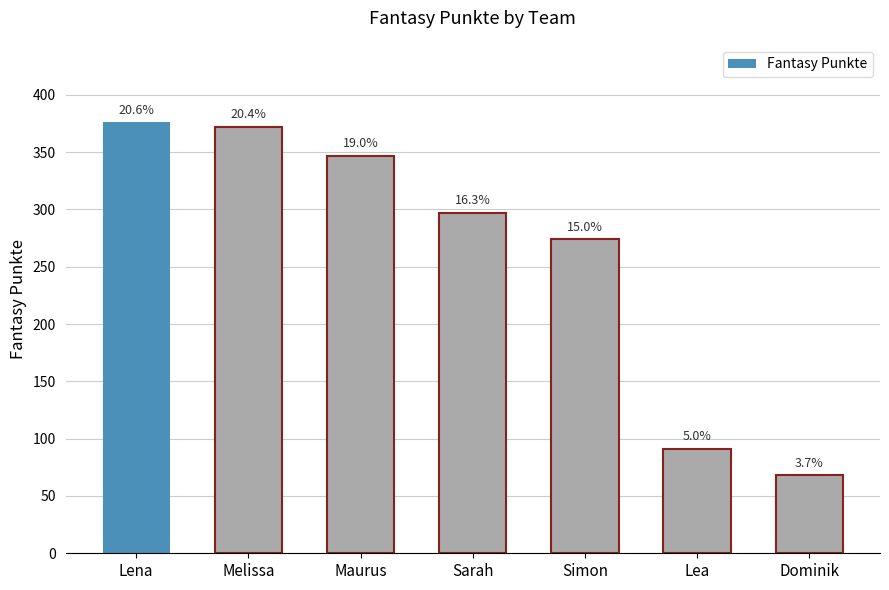

Are the bars horizontal?

No